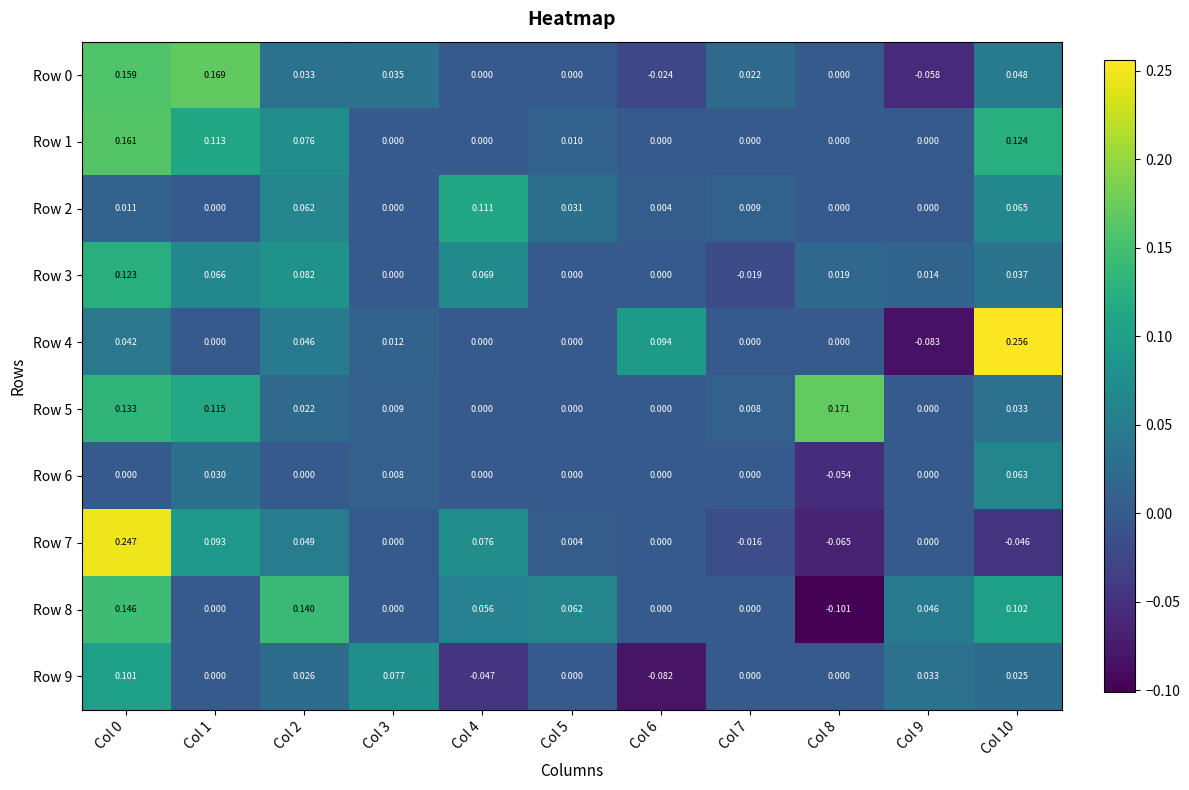

Is the value of Row 9 at Col 6 greater than the value of Row 6 at Col 4?

No